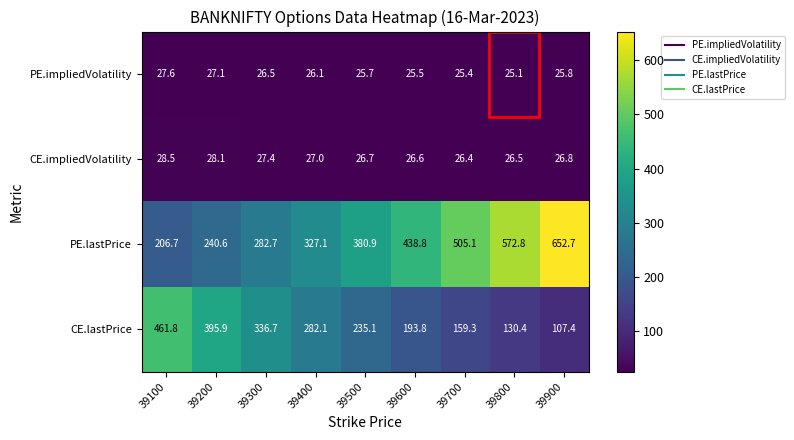

What value does the CE.lastPrice series have at 39700?

159.3